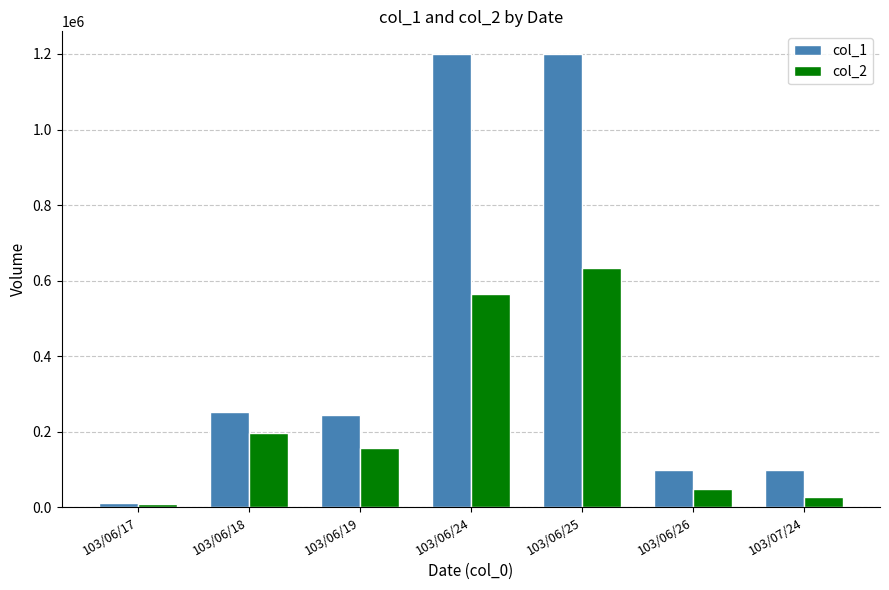

What is the difference between the highest and lowest values at 103/06/26?

50490